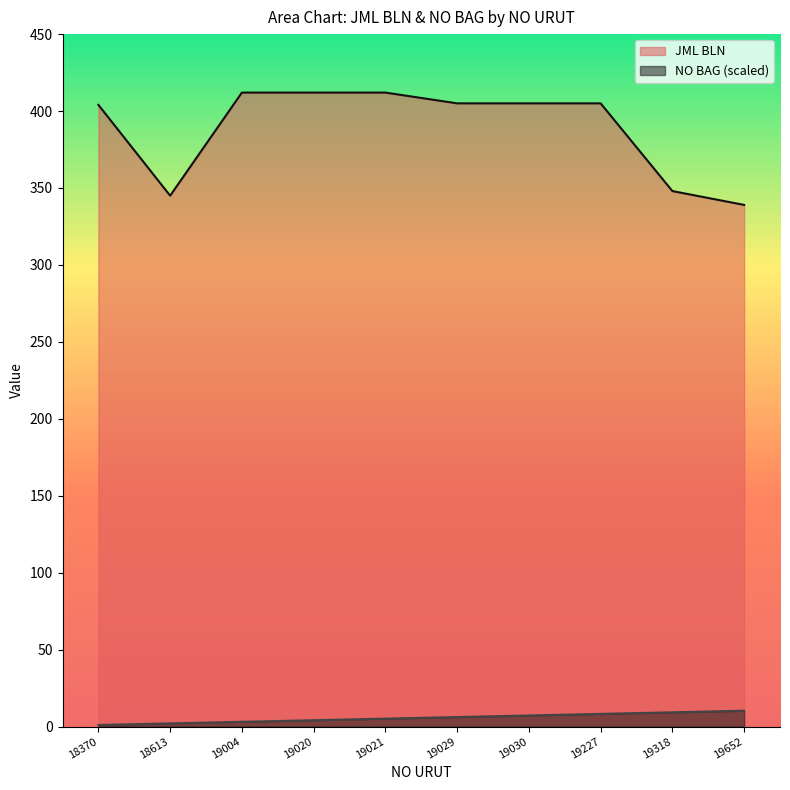

Does the chart display data point markers on the line(s)?

No